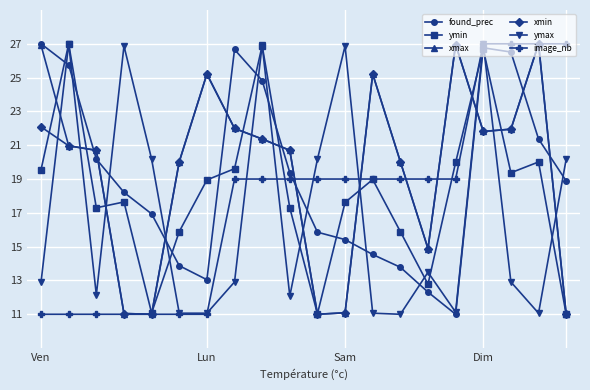

Which series ends up on top after the final intersection of found_prec and ymax?

ymax